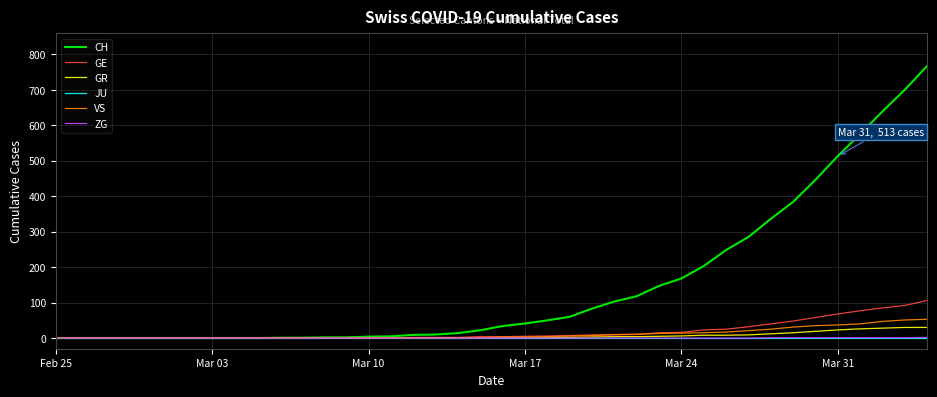

Which series has the largest total across all categories?

CH